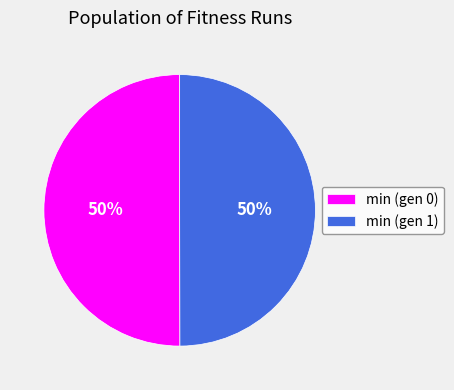

What is the ratio of the value at min (gen 0) to the value at min (gen 1)?

1.0